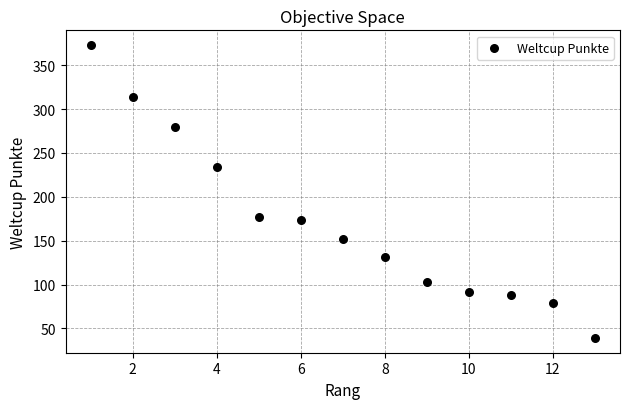

What is the range of X values (max minus min)?

12